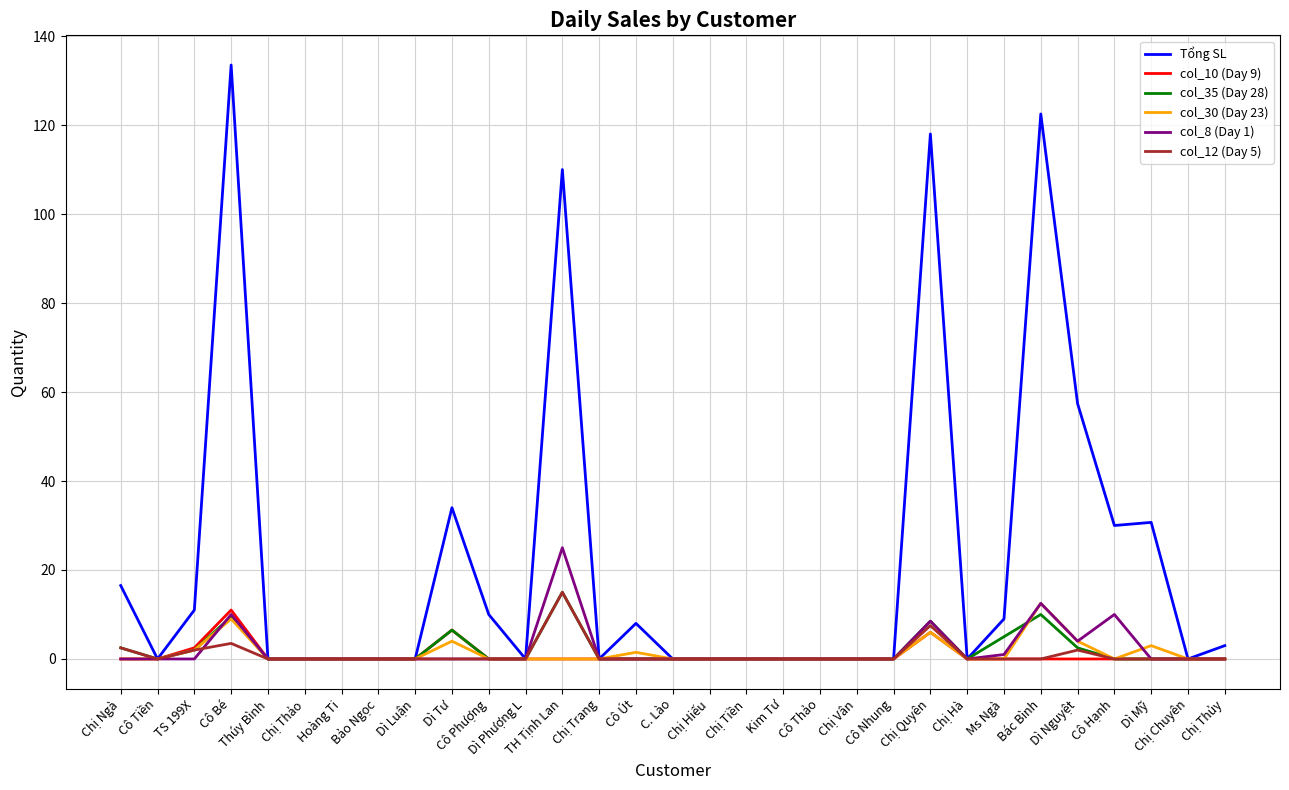

What is the maximum value for col_30 (Day 23)?

12.5